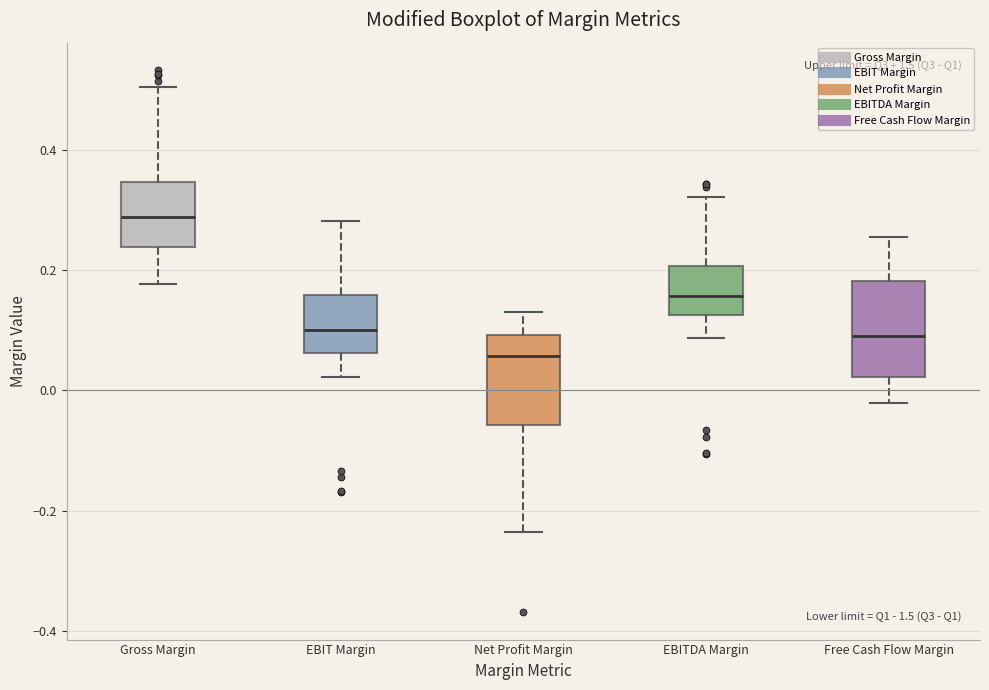

Where does the lower whisker of the box for EBIT Margin end on the y-axis? The values are not printed on the chart, so give them approximately, as read against the axis.

0.02